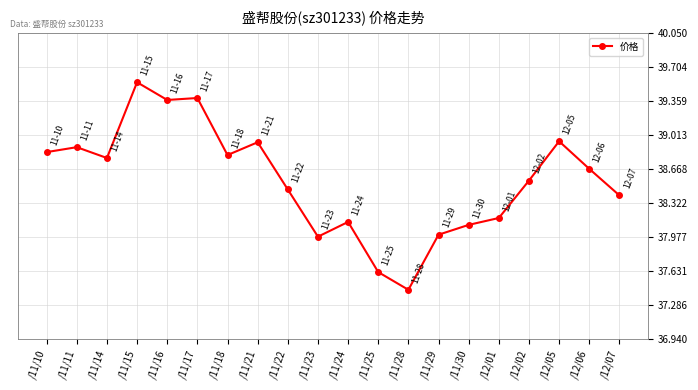

How many lines are shown in the chart?

1